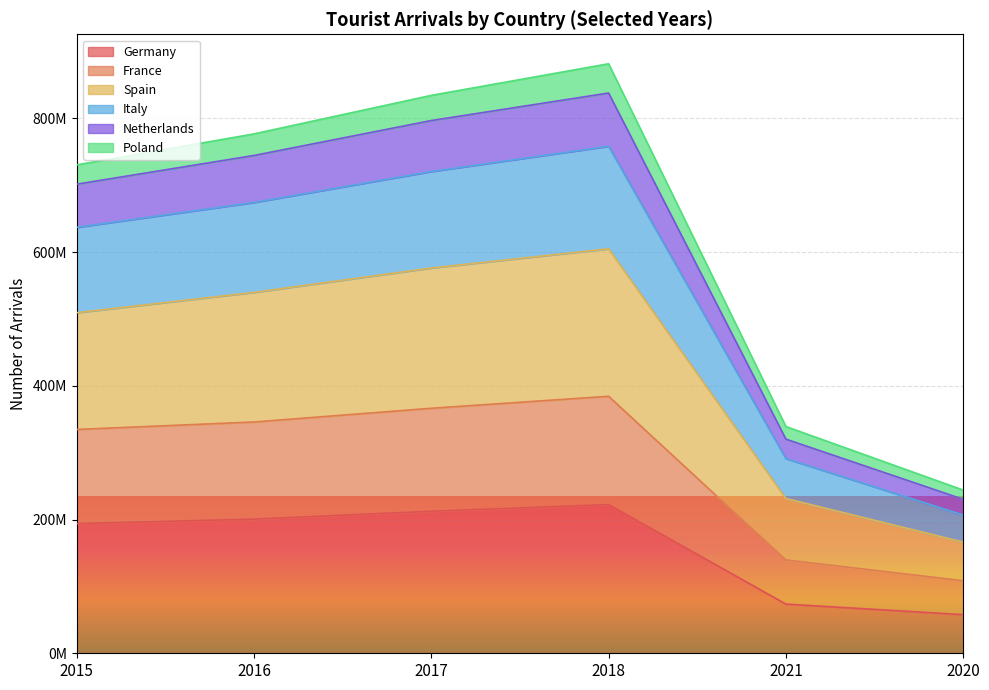

Does the chart display data point markers on the line(s)?

No